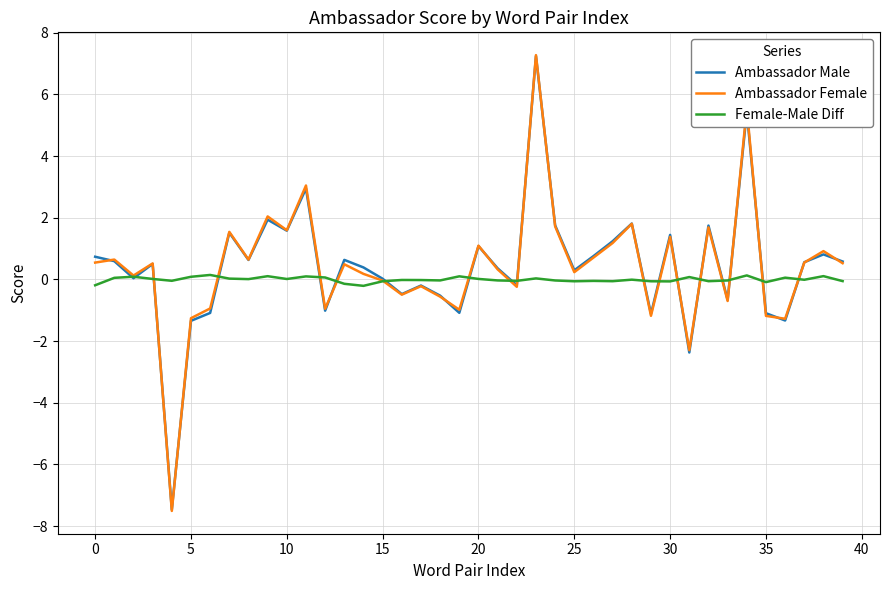

What is the highest value of the Ambassador Female series?

7.3